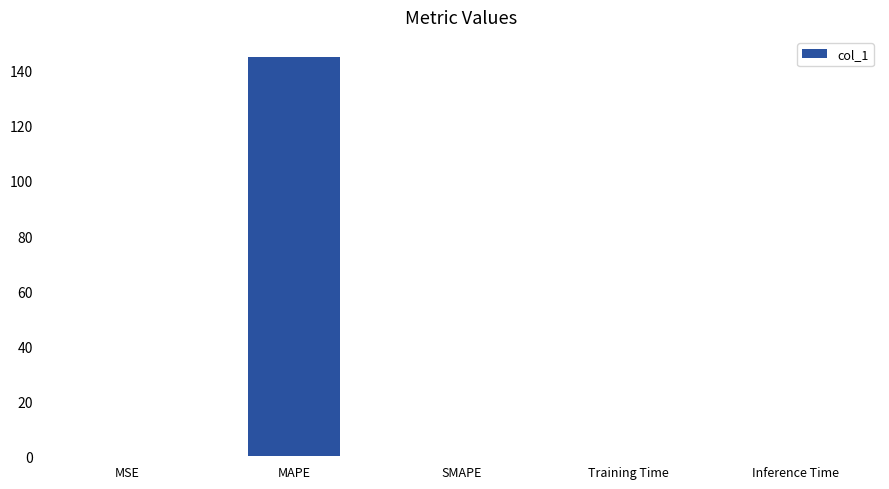

What is the sum of all values?

145.1